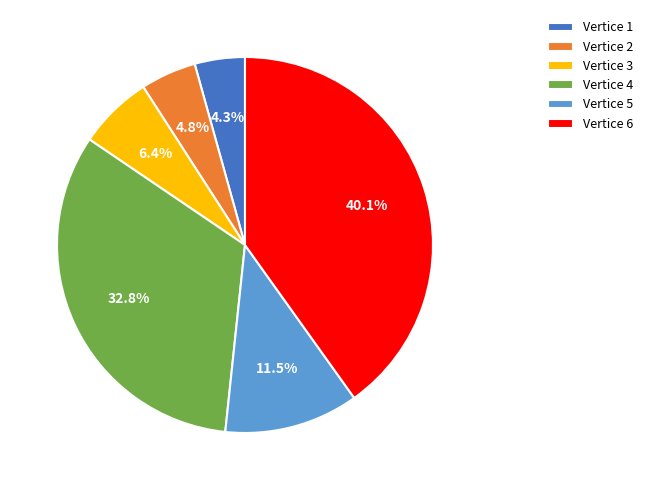

Is there any slice that represents more than half of the pie?

No